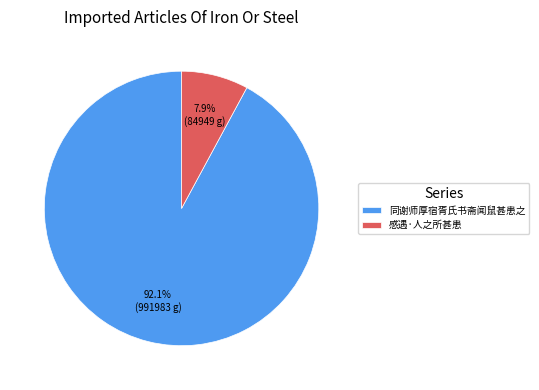

Which category has the smallest portion of the pie?

感遇·人之所甚患